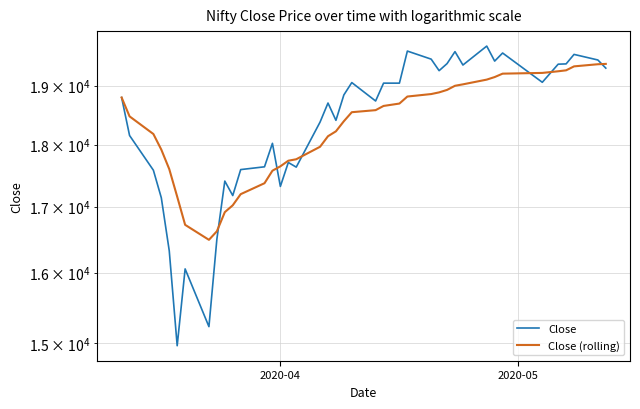

How many series are shown in this chart?

2